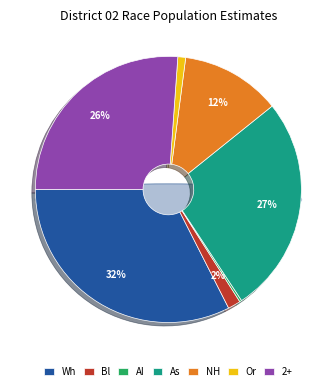

To the nearest percent, what portion does White represent?

32%